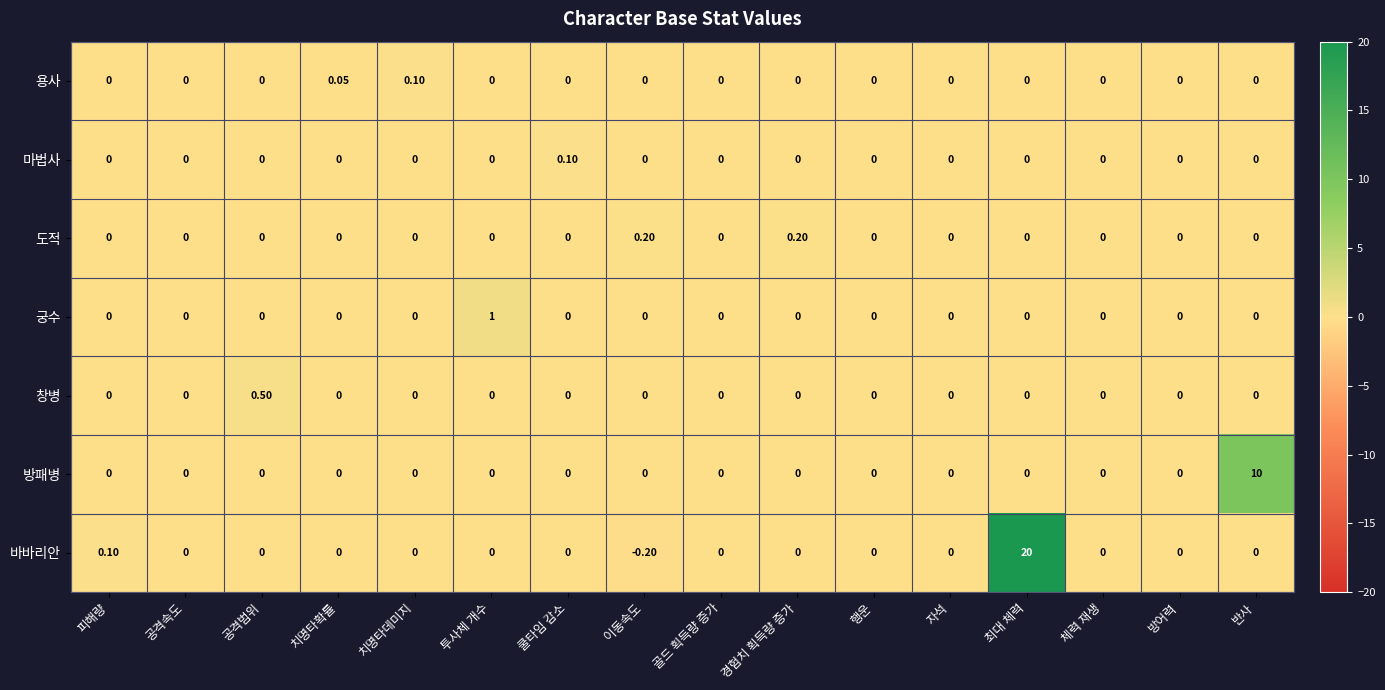

How many data points in 궁수 are above 0?

1